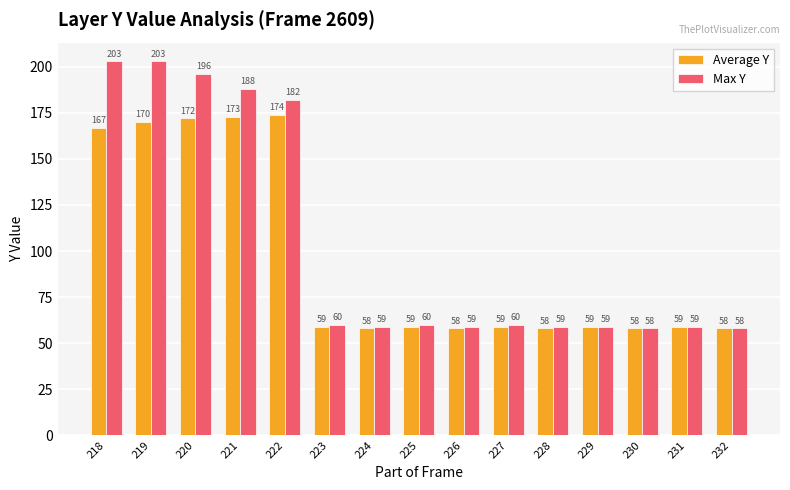

The value of Average Y at 222 is 92. True or false?

False